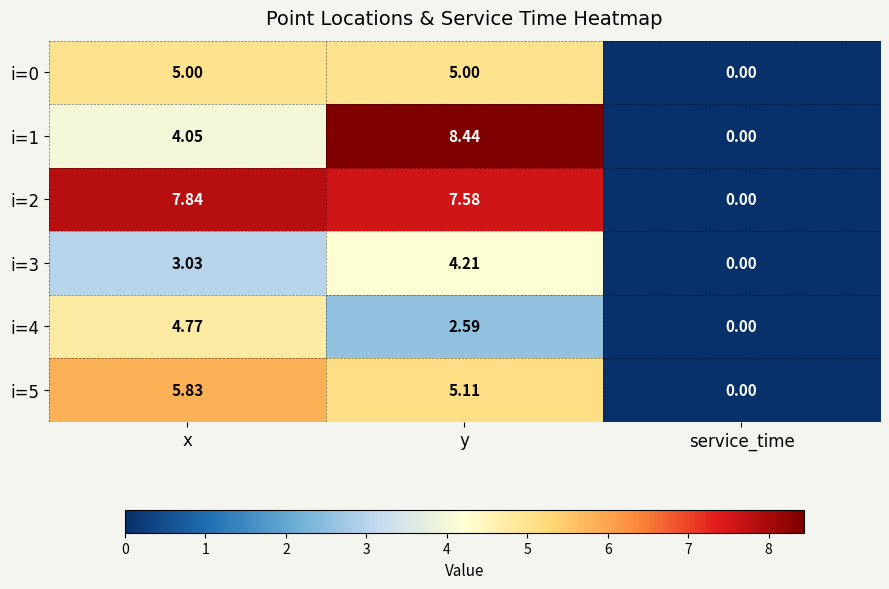

Where is i=4 nearest to the value 2?

y